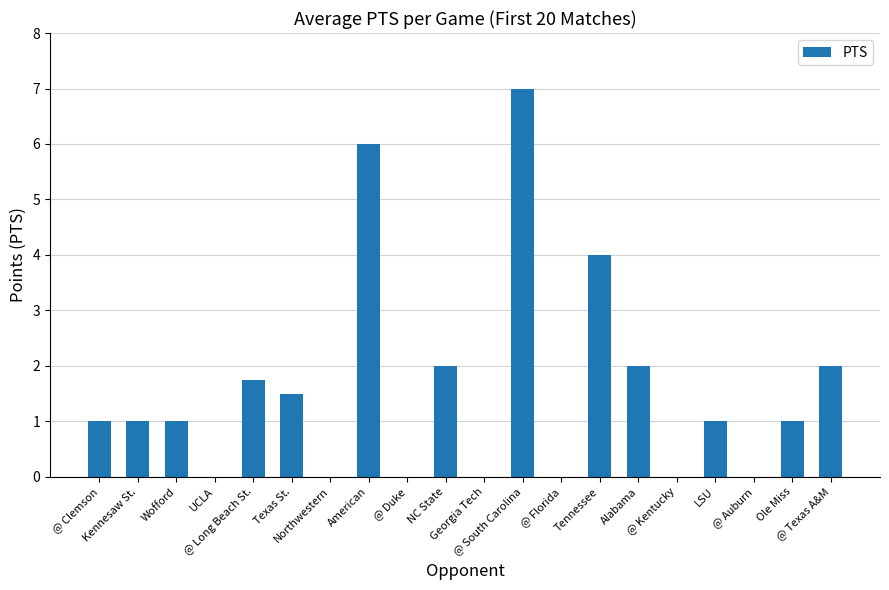

Count the number of categories in the chart.

20